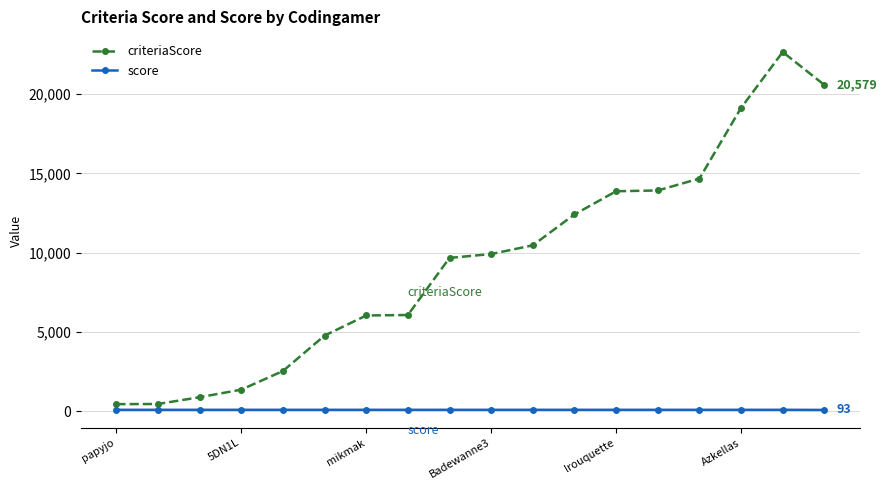

Which series has the widest spread of values?

criteriaScore